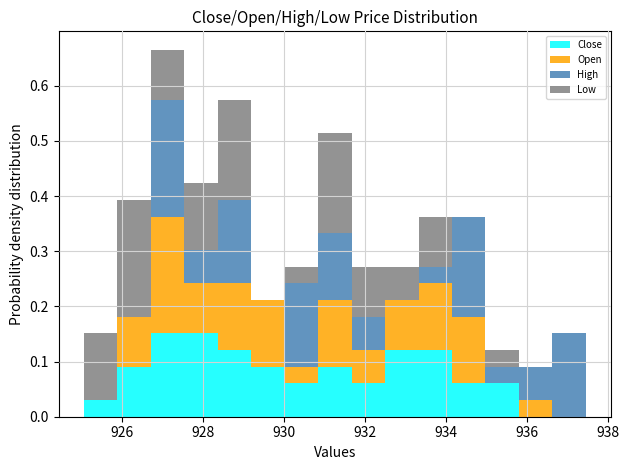

What is the total height of the stacked bar covering 930.0 to 930.8 on the x-axis? Neither the bar edges nor the heights are printed on the chart, so give them approximately, as read against the axes.

0.27